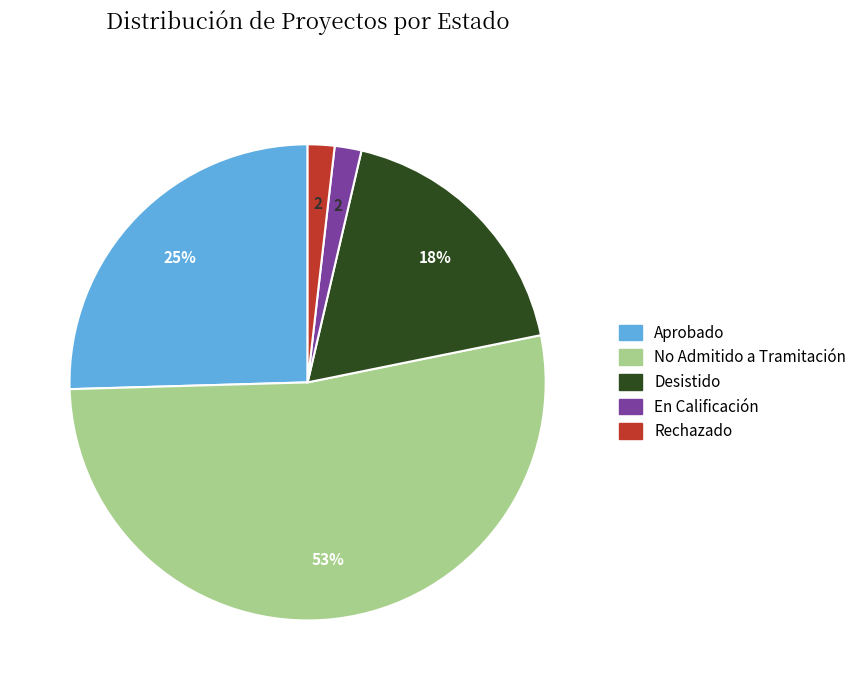

To the nearest percent, what is the difference between the largest and smallest slice percentages?

51%